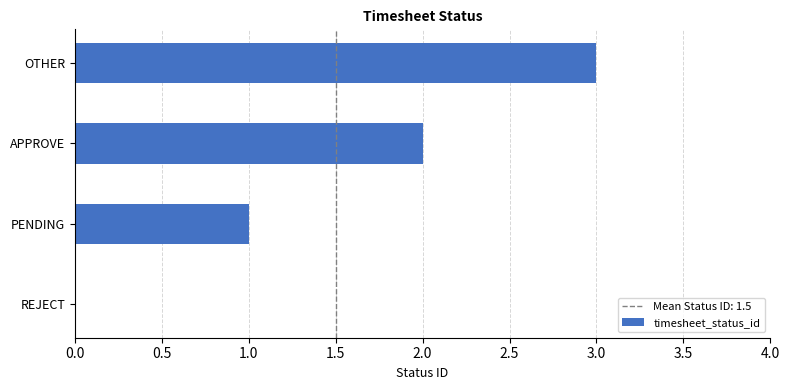

How many categories are shown in the chart?

4